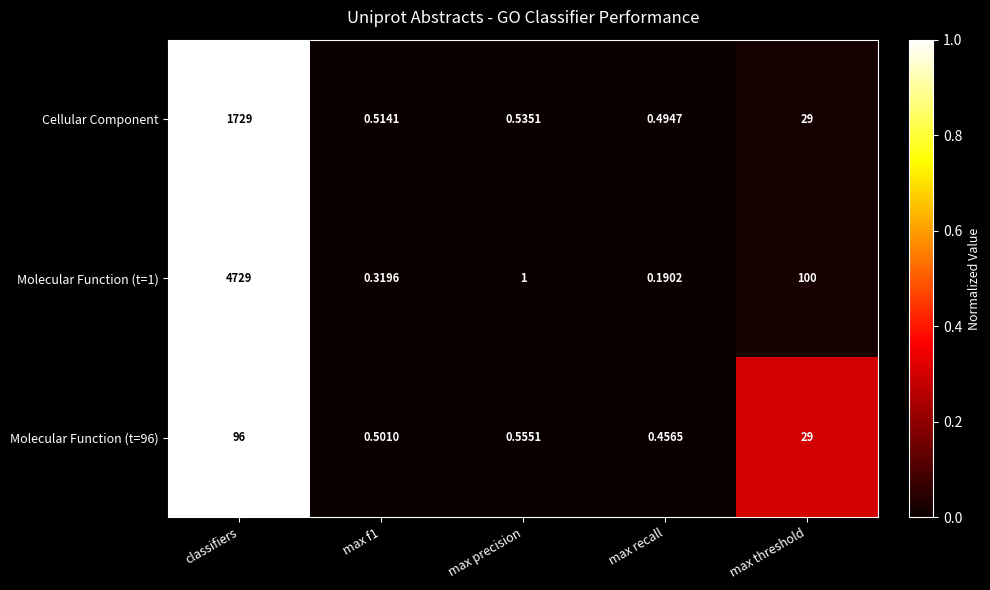

At which label is Molecular Function (t=1) closest to 2364?

max threshold